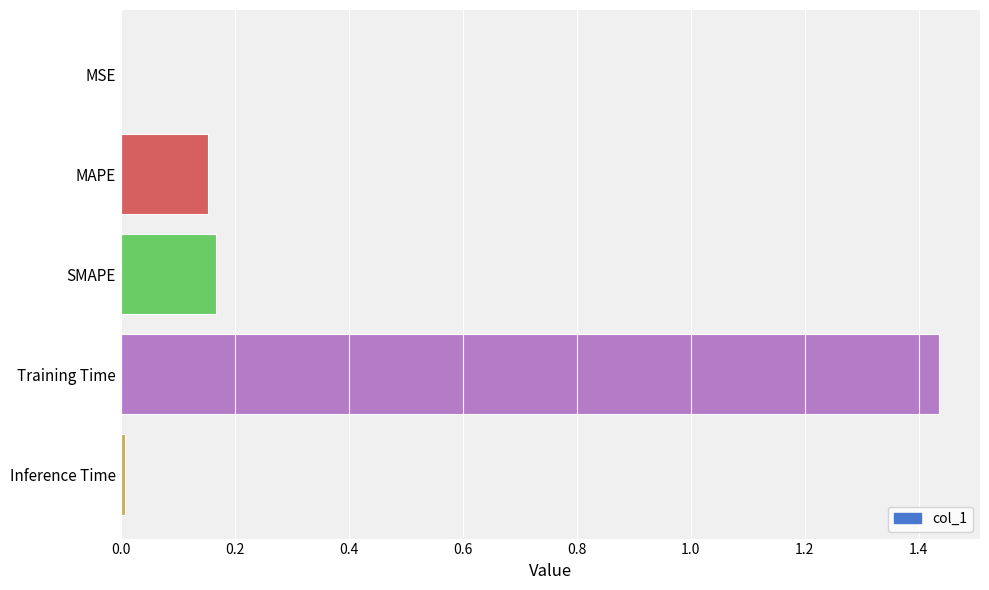

Between Training Time and MSE, which is larger?

Training Time